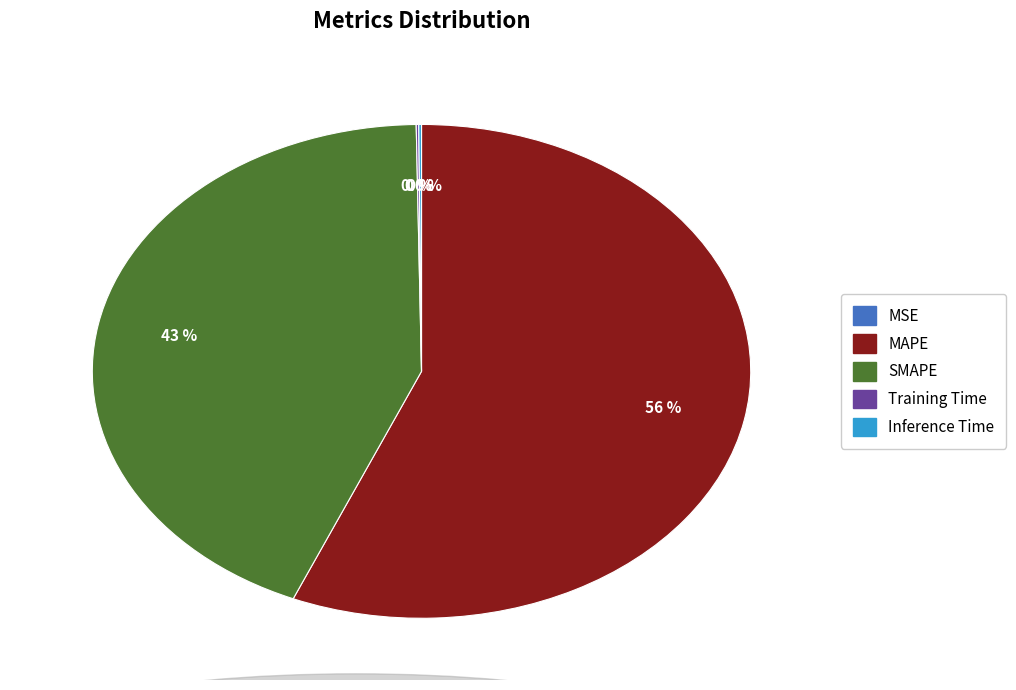

The SMAPE slice represents 43% of the pie. True or false?

True